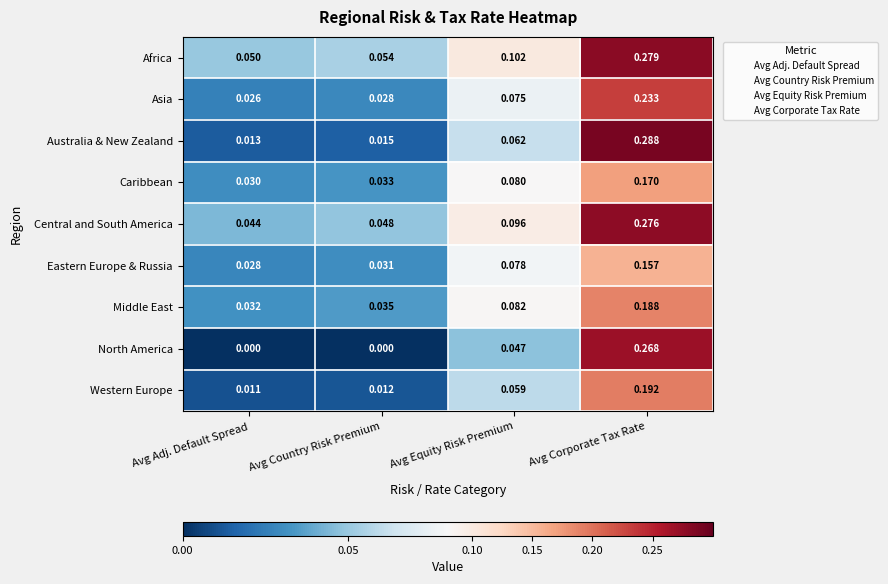

Which label corresponds to the largest value in the chart?

Avg Corporate Tax Rate